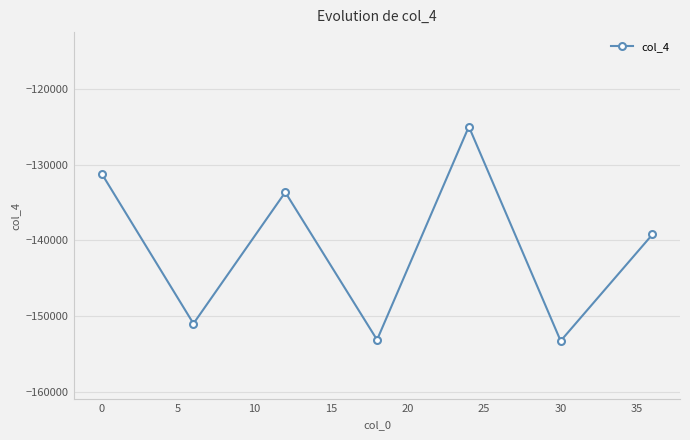

How many lines are shown in the chart?

1